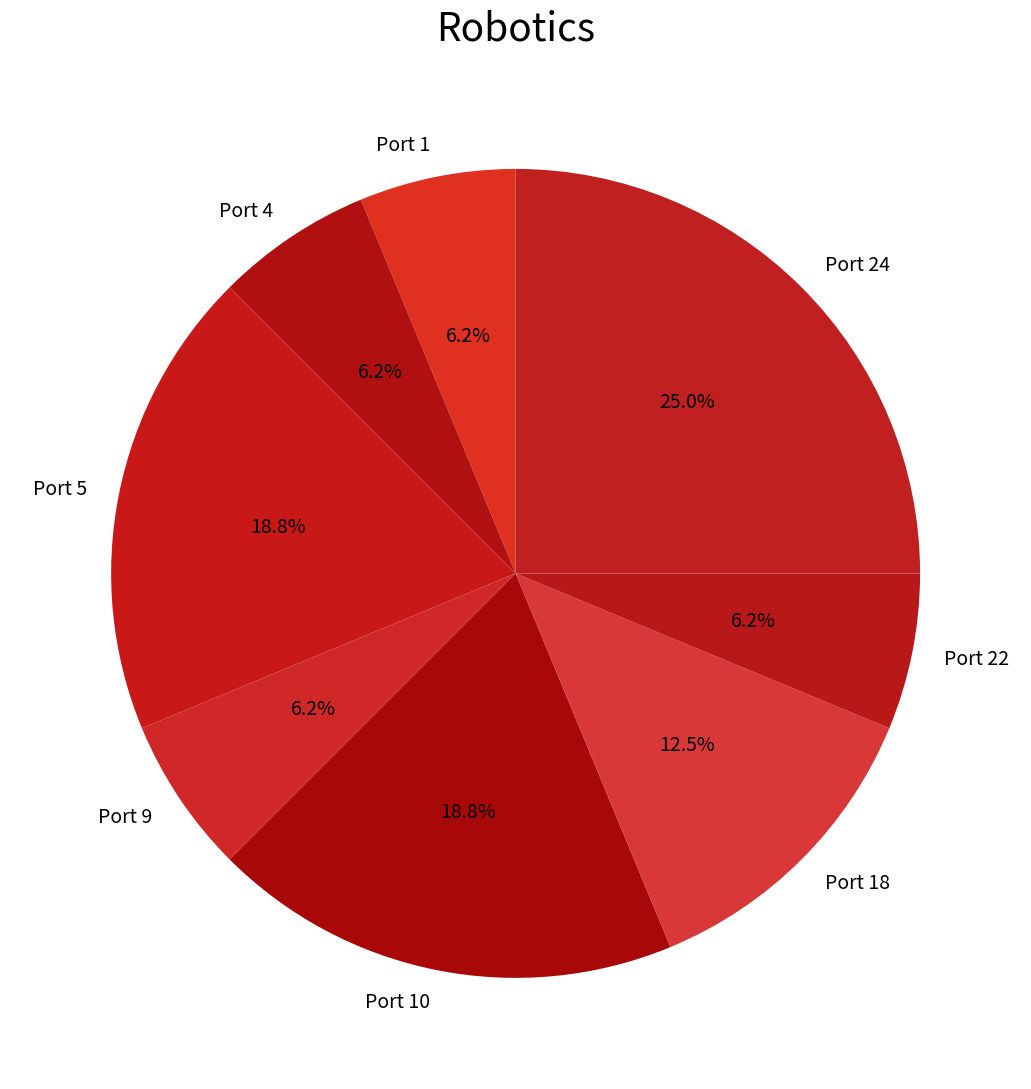

To the nearest percent, what percentage of the pie is Port 4?

6%